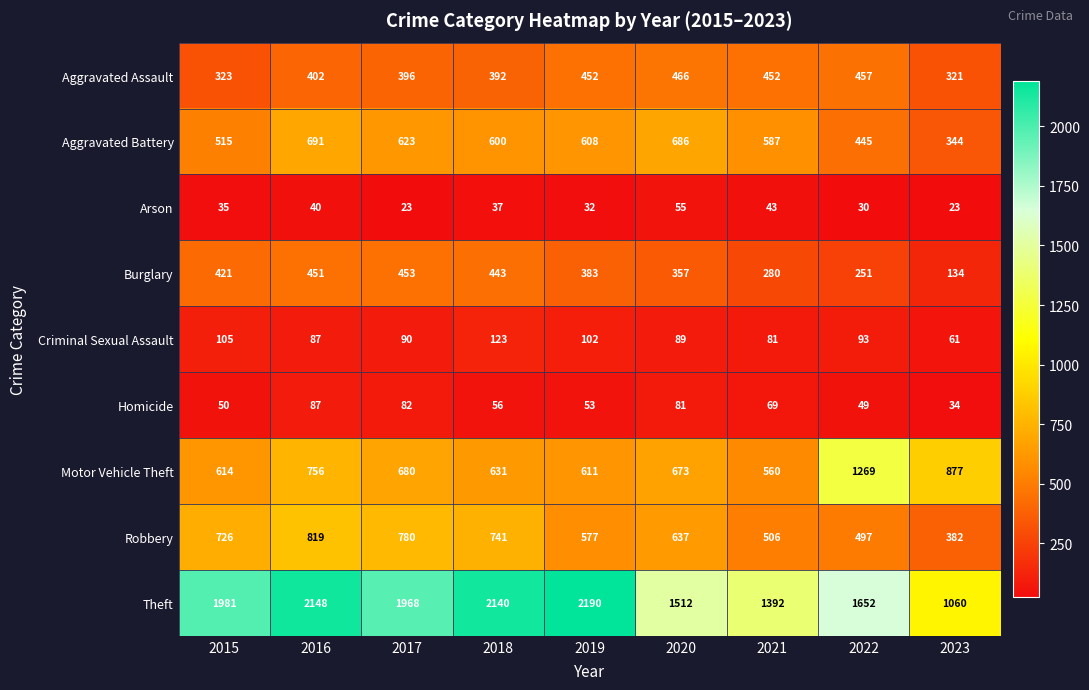

What is the sum of the Arson values at 2021 and 2019?

75